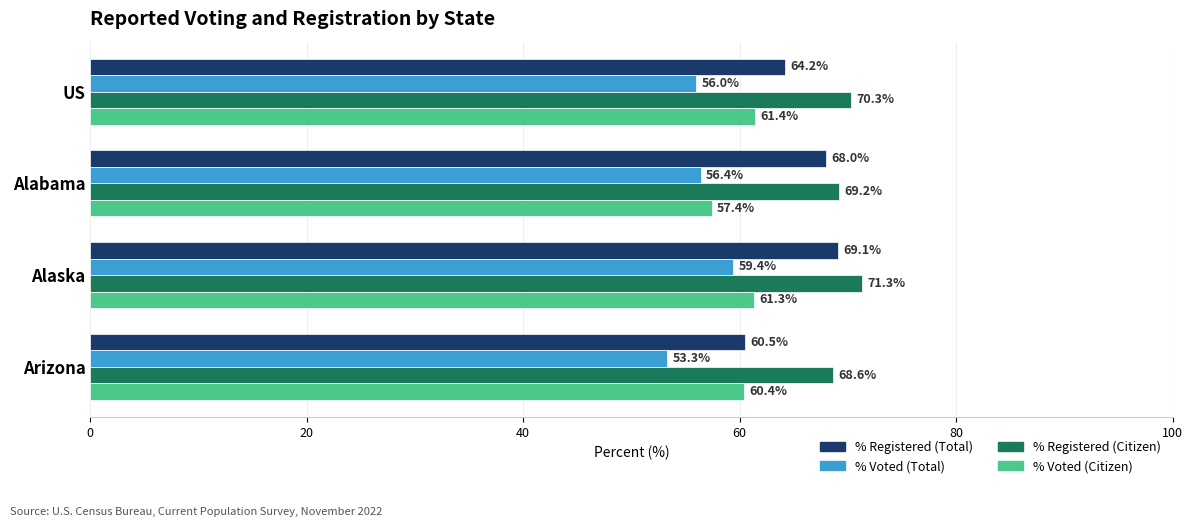

Which series has the widest spread of values?

% Registered (Total)